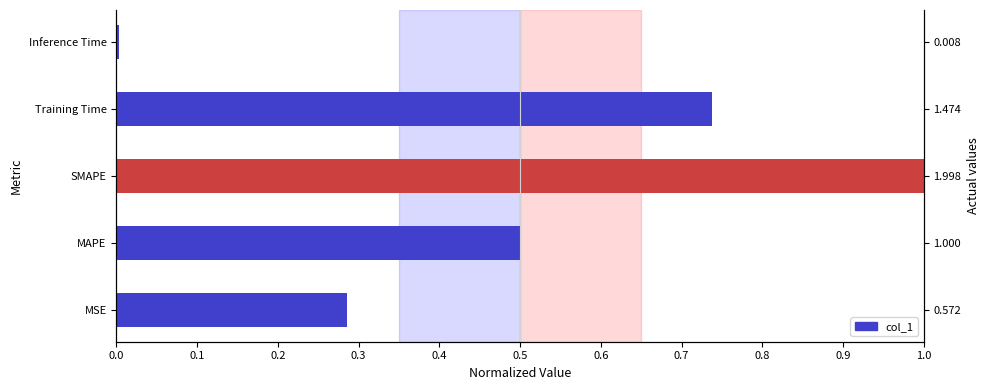

Read the value at Training Time.

0.7